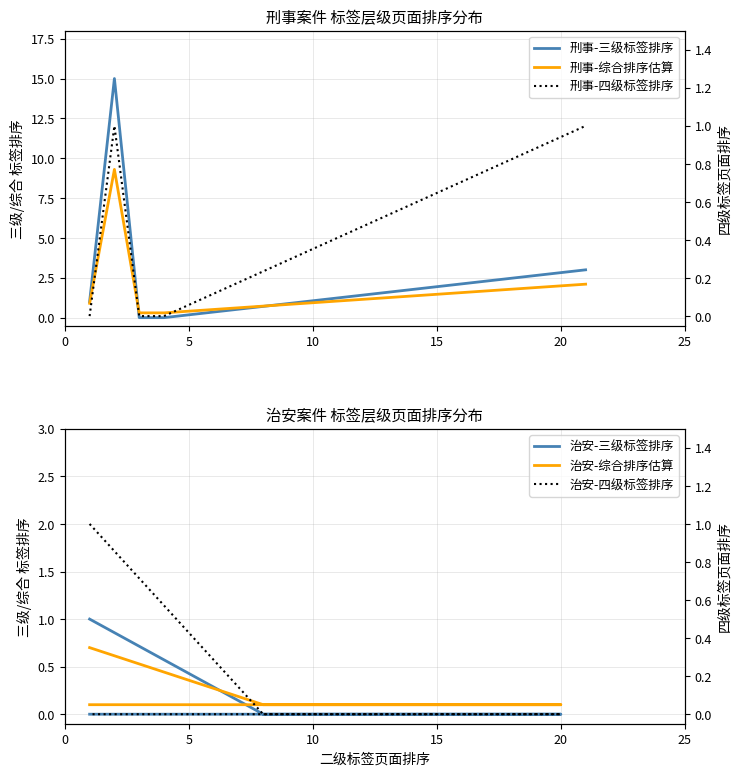

The 治安-三级标签排序 series shows -0.7 at 20. True or false?

False